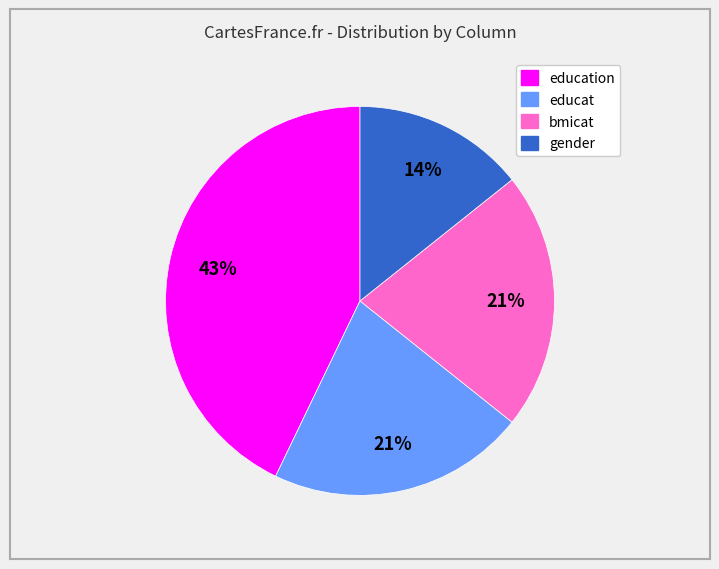

To the nearest percent, what is the difference between the largest and smallest slice percentages?

29%